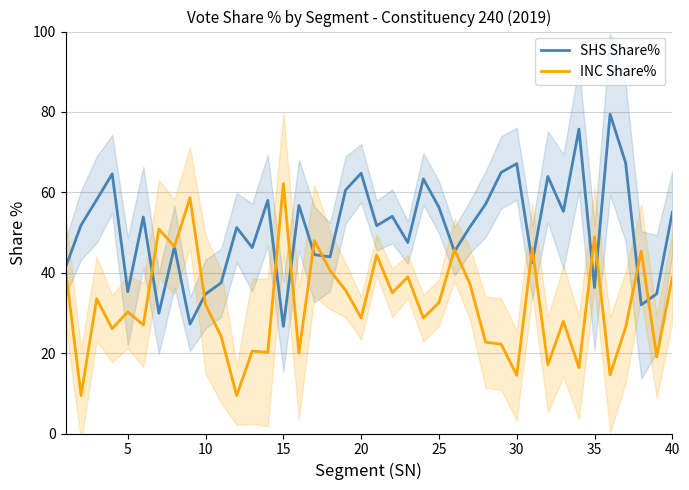

Is it true that INC Share% equals 66.4 at 35?

False